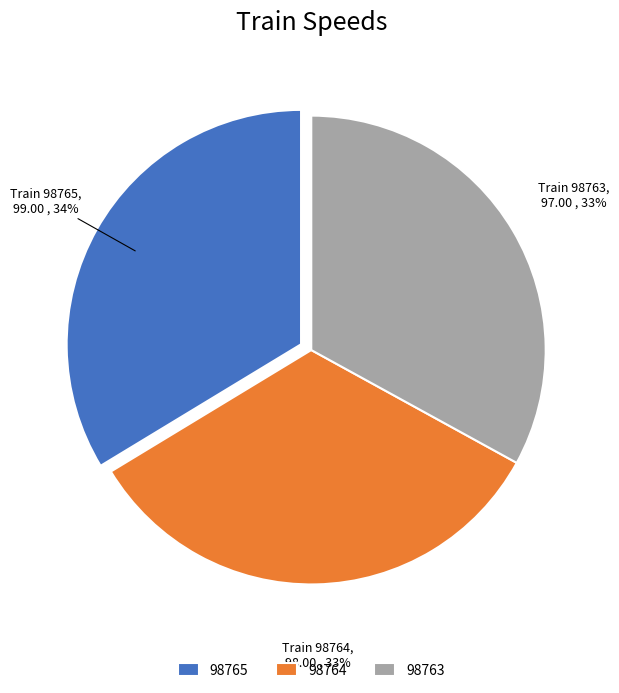

What percentage is the 98763 slice, to the nearest percent?

33%